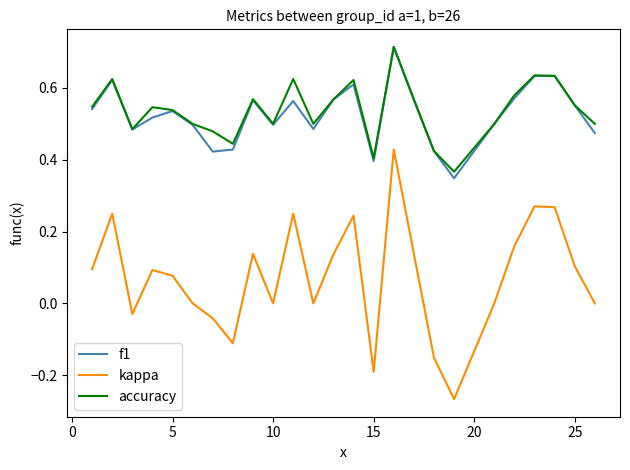

Which series has the largest range (max minus min)?

kappa